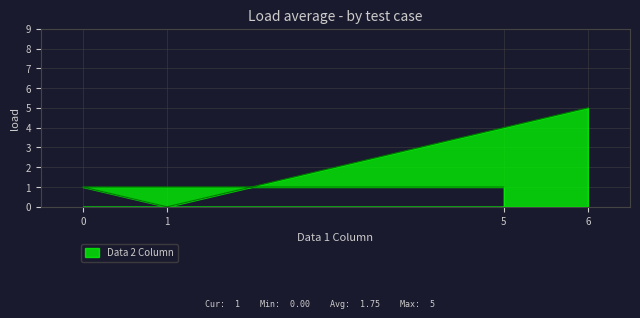

How many data points are less than 1?

1